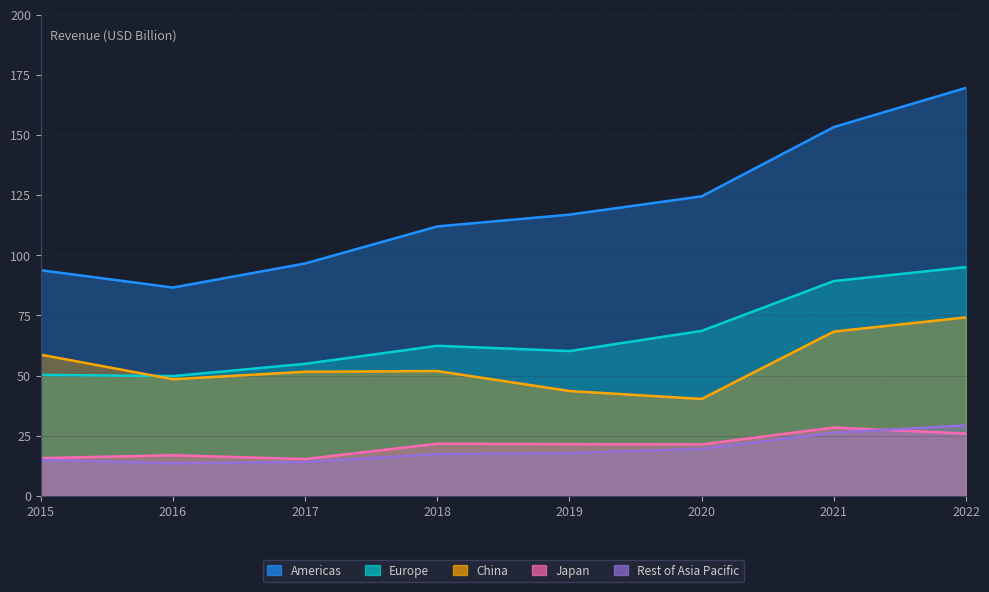

What is the value of the Americas point at the 7th from the left?

153.3